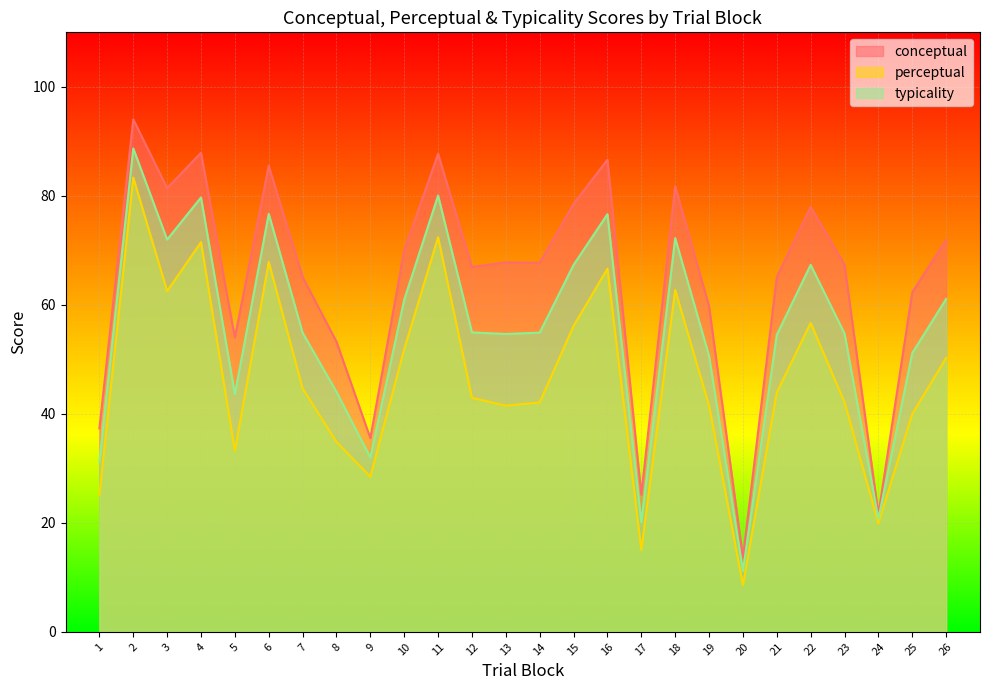

Reading left to right, what are all the values shown in this chart?

conceptual: 37.3	94.0	81.4	87.9	54.0	85.5	65.1	53.2	35.5	70.0	87.7	67.0	67.8	67.7	78.5	86.6	25.2	81.7	59.7	13.7	65.1	78.0	67.4	21.6	62.3	71.9
perceptual: 25.1	83.3	62.5	71.5	33.2	67.9	44.7	34.8	28.4	51.9	72.4	42.9	41.5	42.1	56.1	66.6	15.0	62.7	41.5	8.6	43.9	56.7	42.1	19.9	40.0	50.3
typicality: 31.2	88.7	72.0	79.7	43.6	76.7	54.9	44.0	32.0	61.0	80.0	54.9	54.6	54.9	67.3	76.6	20.1	72.2	50.6	11.1	54.5	67.3	54.7	20.7	51.1	61.1